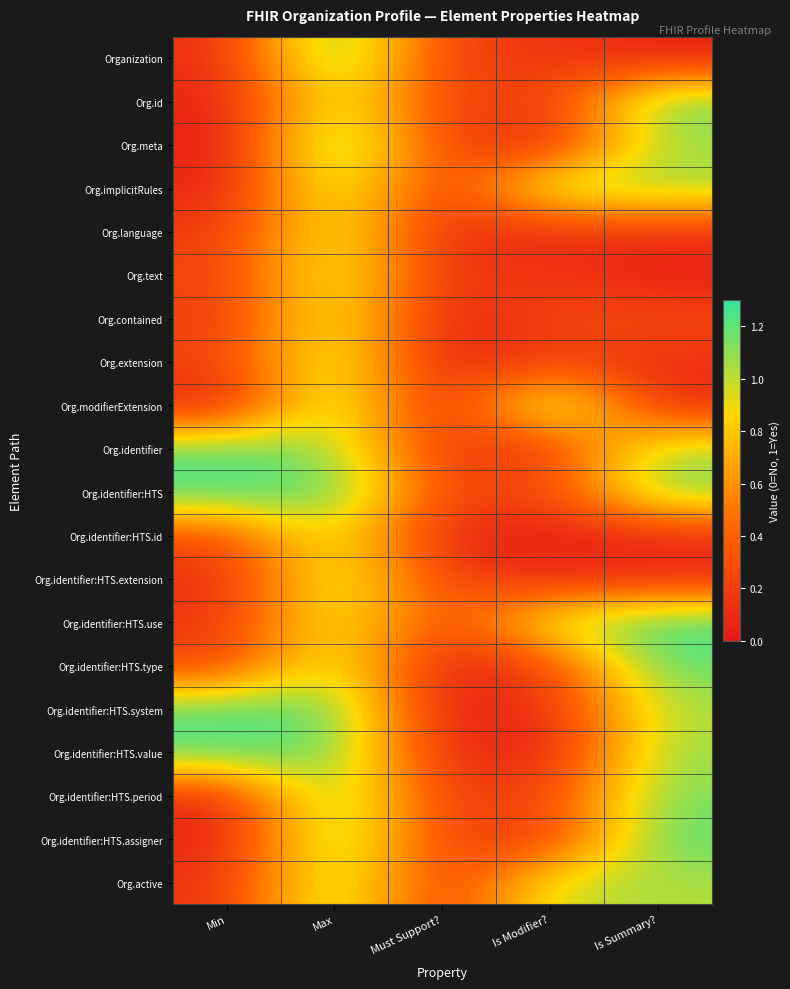

Rank the series at Max from highest to lowest value.

Org.meta, Organization, Org.identifier:HTS, Org.identifier:HTS.system, Org.identifier:HTS.period, Org.identifier:HTS.assigner, Org.identifier:HTS.value, Org.active, Org.modifierExtension, Org.identifier, Org.extension, Org.implicitRules, Org.identifier:HTS.extension, Org.text, Org.identifier:HTS.type, Org.contained, Org.identifier:HTS.use, Org.language, Org.identifier:HTS.id, Org.id